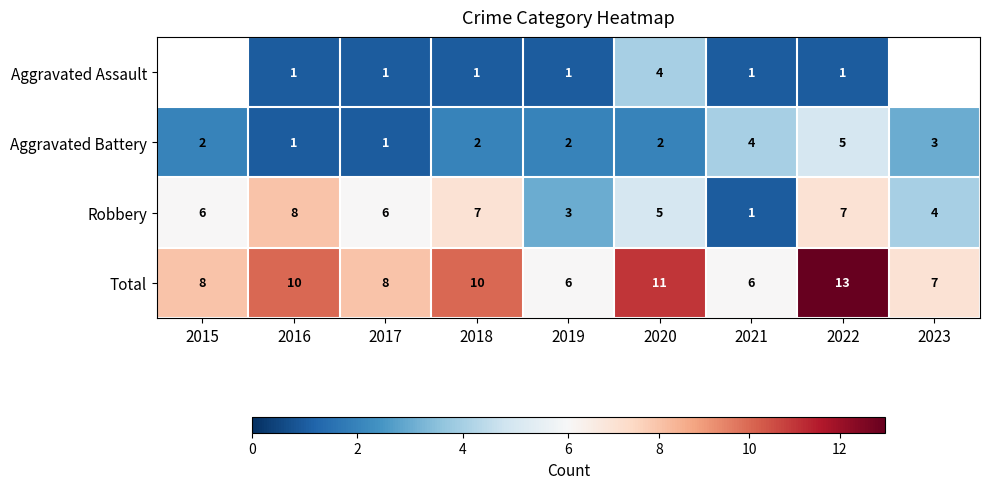

Is the value of Robbery at 2017 greater than the value of Aggravated Battery at 2021?

Yes